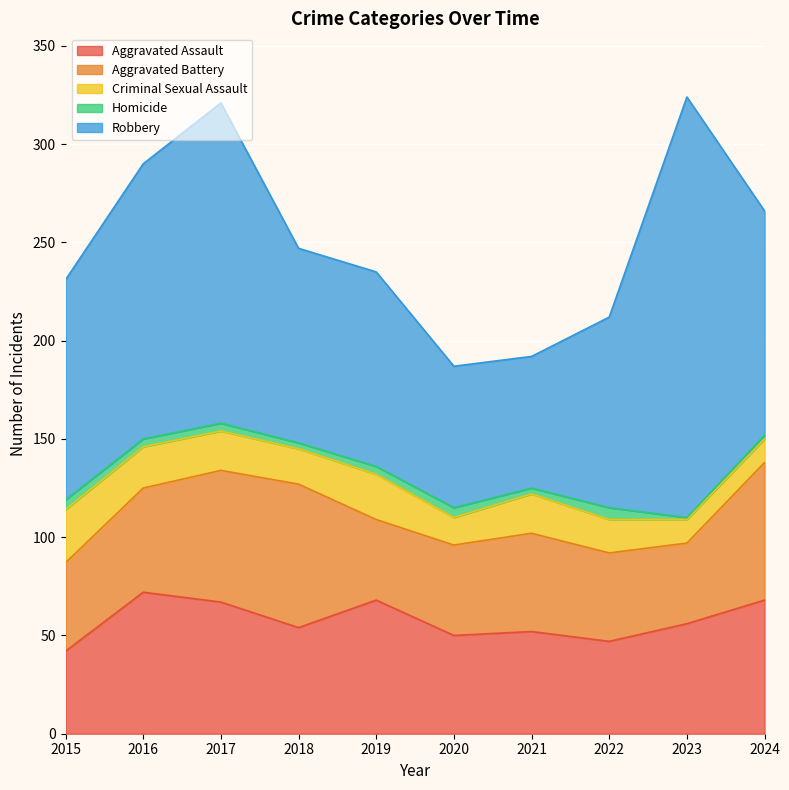

True or false: Criminal Sexual Assault has a value of 29 at 2022.

False